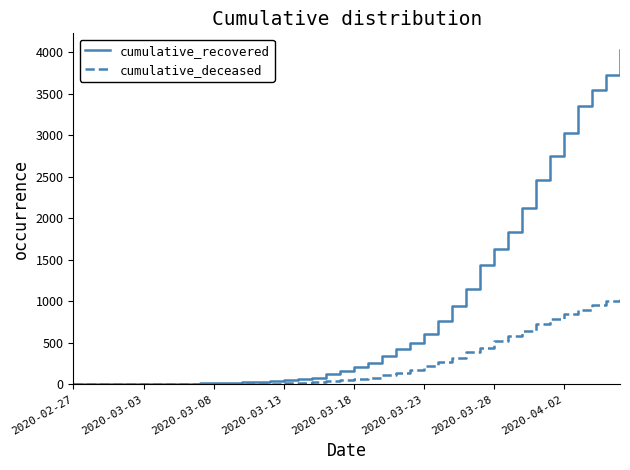

Which series has the largest range (max minus min)?

cumulative_recovered